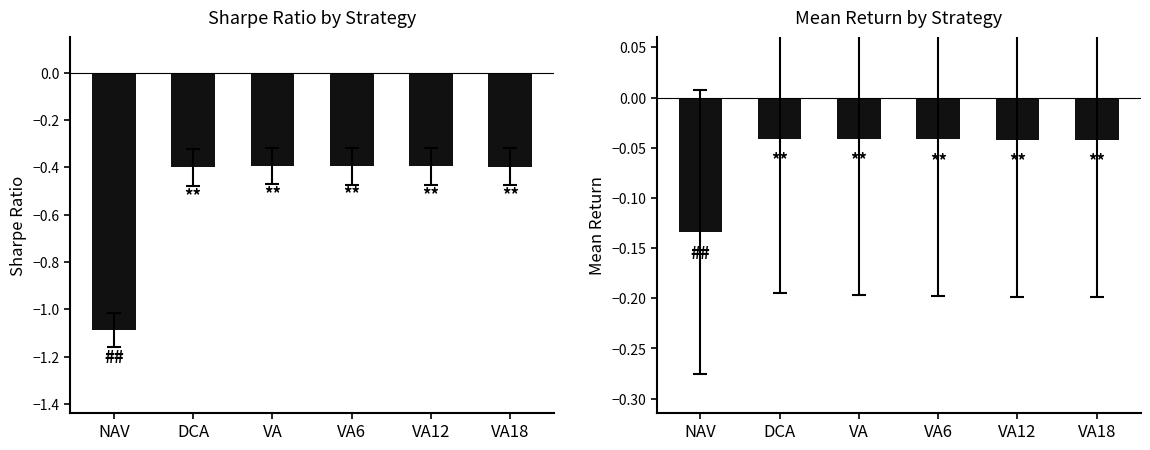

At which label does Mean reach its minimum?

NAV